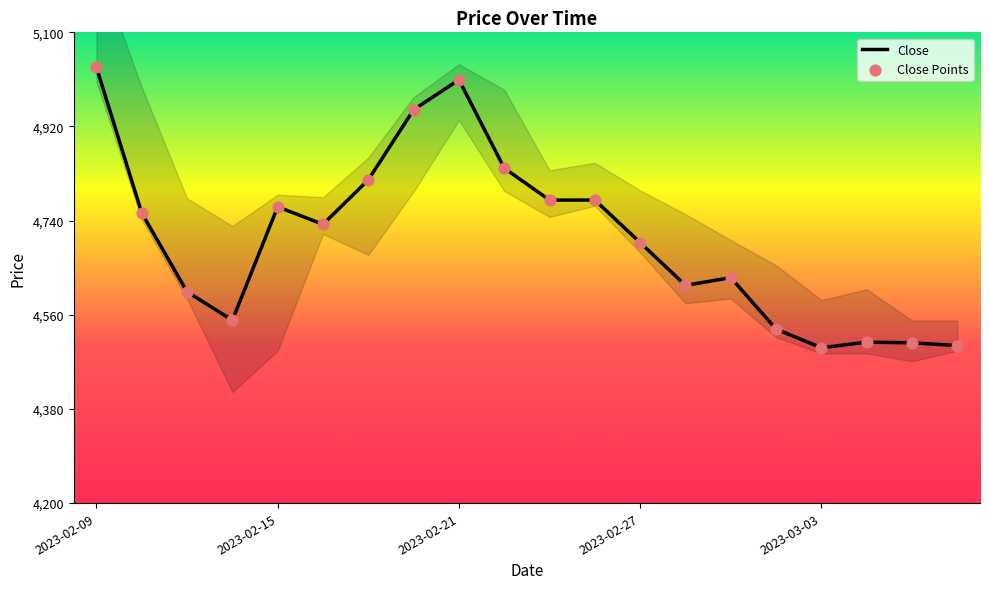

Is the value of Close at 9 greater than the value of Close Points at 10?

Yes